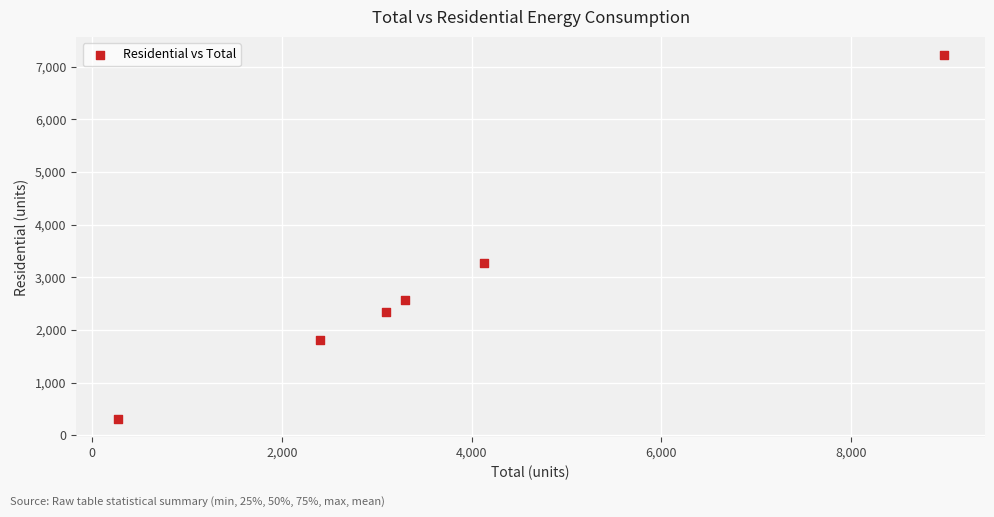

What Y value in the scatter plot is closest to 3765?

3265.0